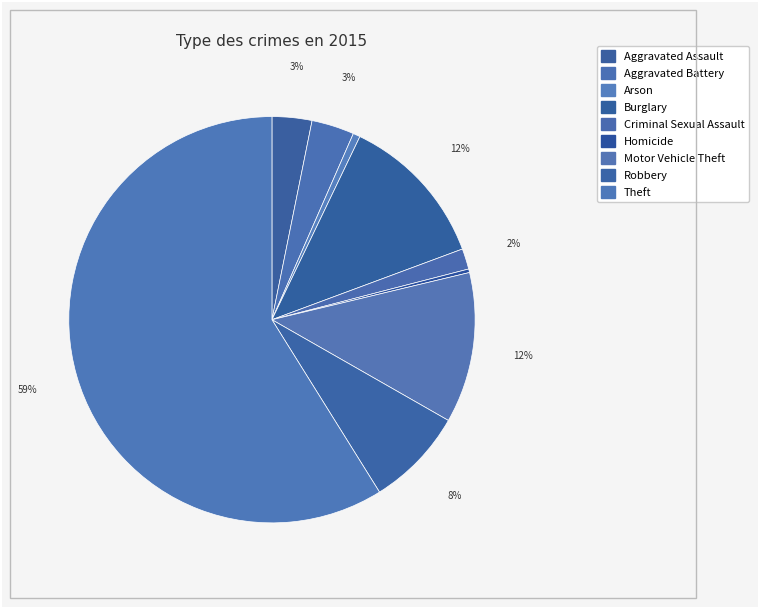

To the nearest percent, what is the difference between the Homicide and Aggravated Battery slice percentages?

3%